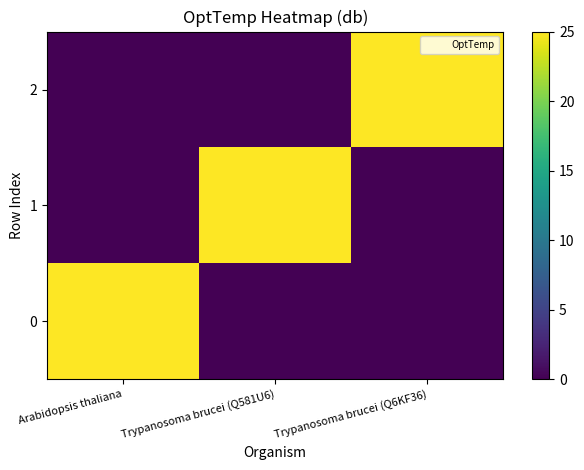

What is the total value across all series at Trypanosoma brucei (Q581U6)?

25